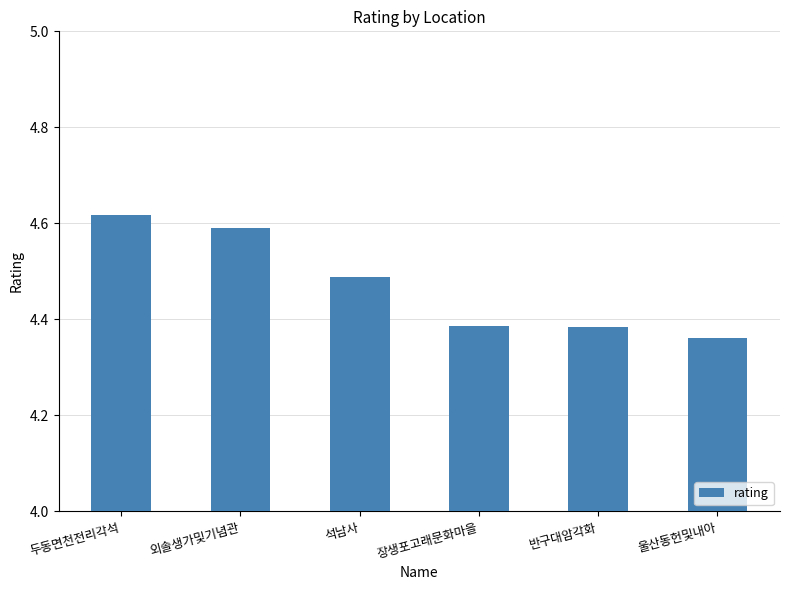

What is the ratio of the value at 외솔생가및기념관 to the value at 두동면천전리각석?

1.0